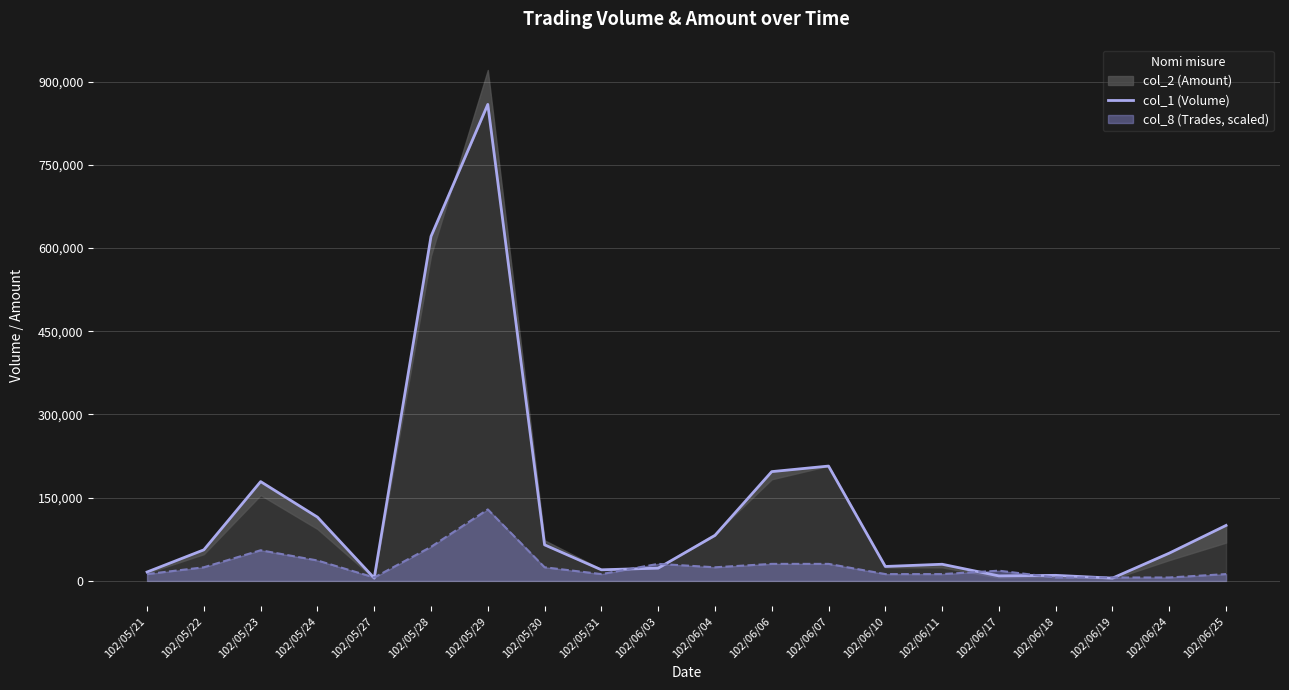

Does the chart display data point markers on the line(s)?

No